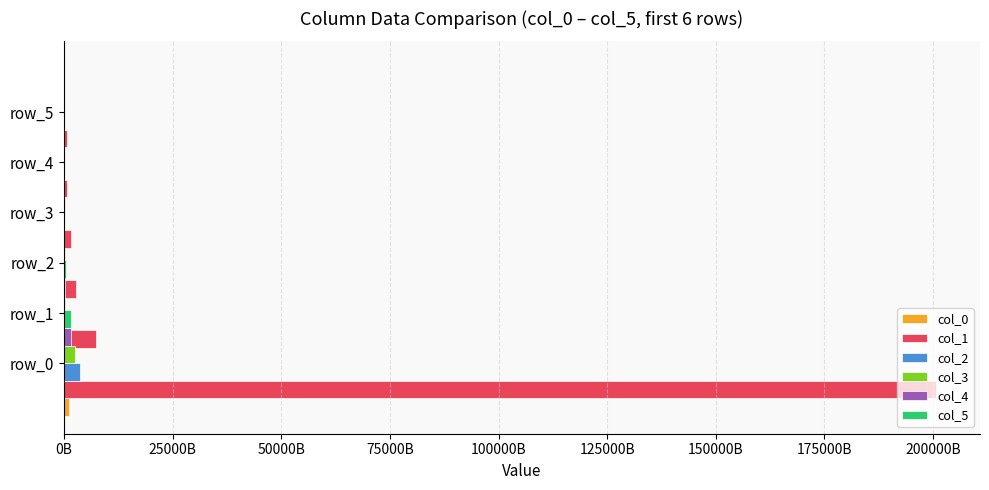

What is the total value across all series at 100000B?

998691760067